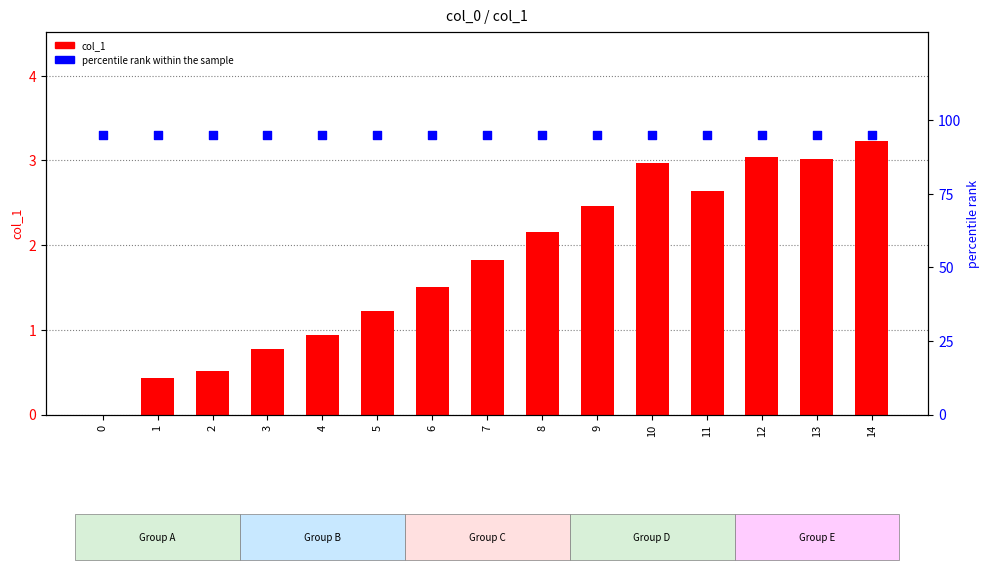

Which series contains the highest Y value?

percentile rank within the sample